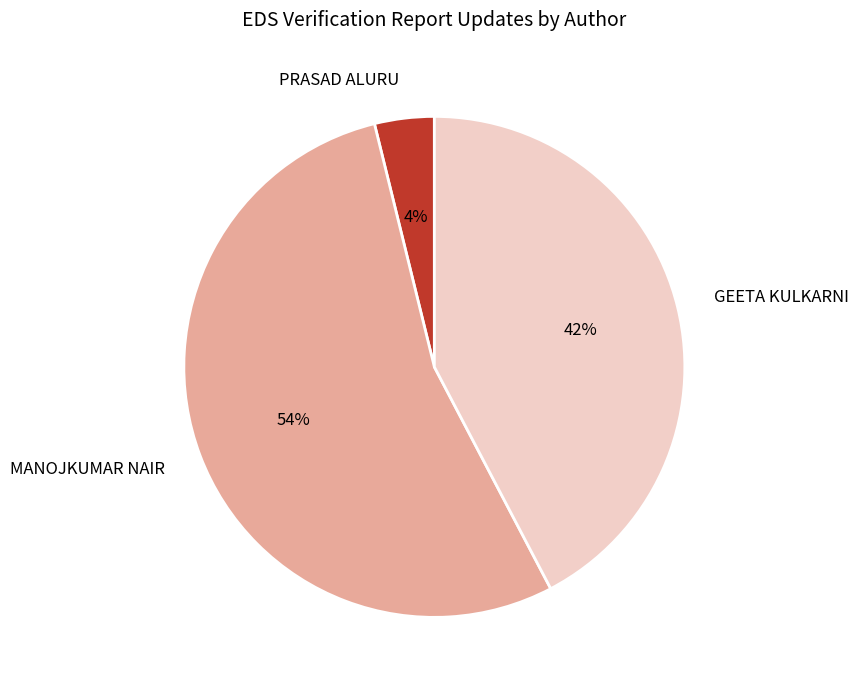

Which slice is the smallest?

PRASAD ALURU